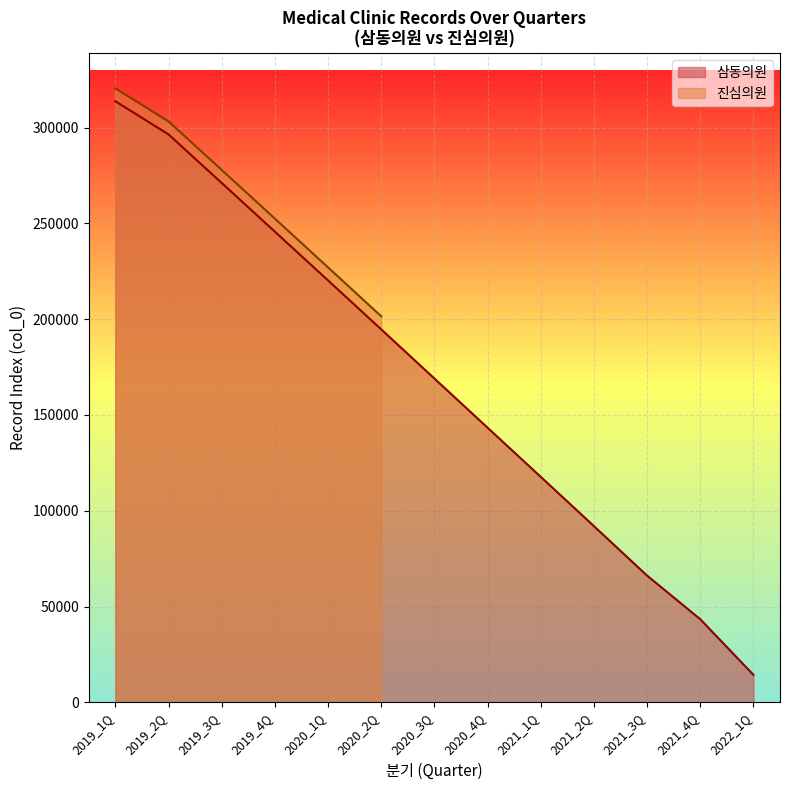

Reading left to right, list all the values displayed in this chart.

313737	296429	271078	245667	220204	194671	169017	143327	117691	91968	66133	43368	14327